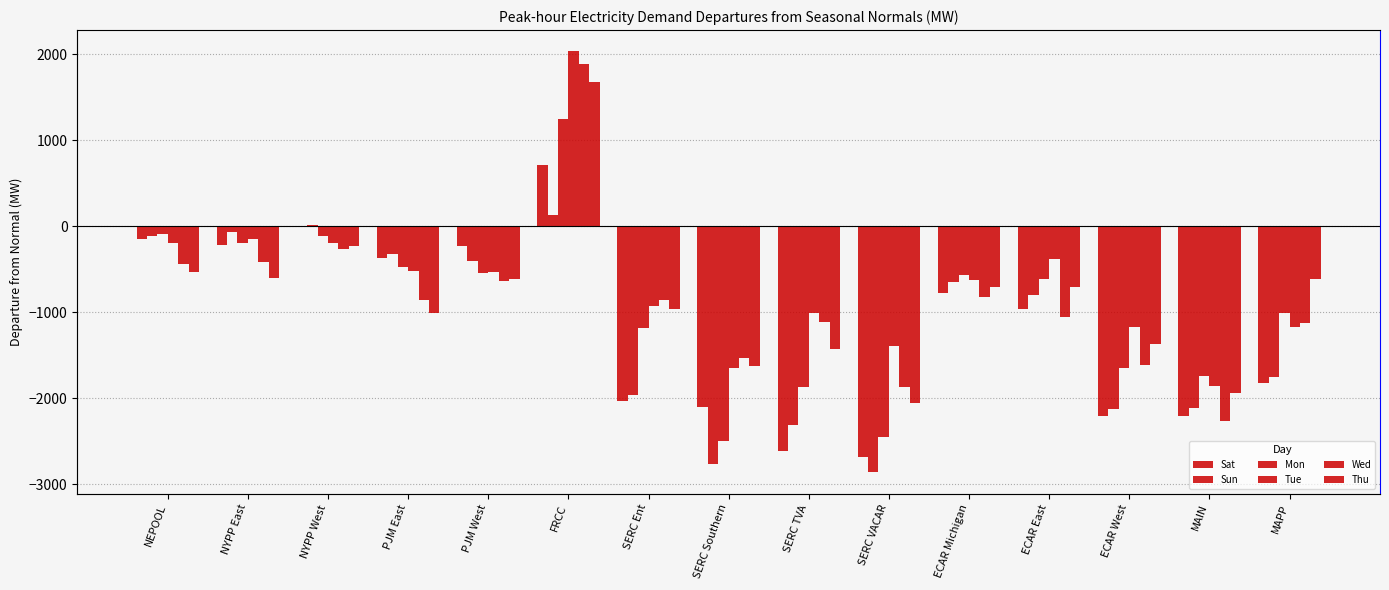

True or false: Tue has a value of -143.0 at NYPP East.

True